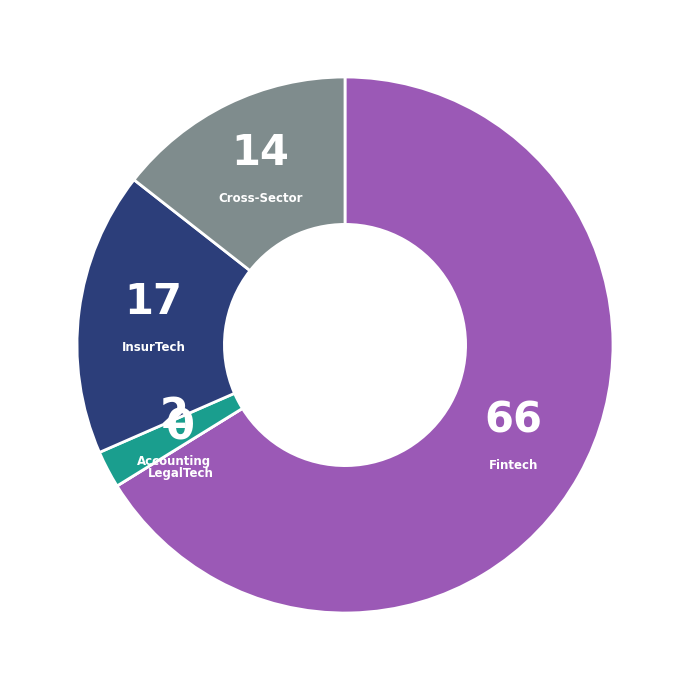

True or false: Fintech accounts for 55% of the total.

False